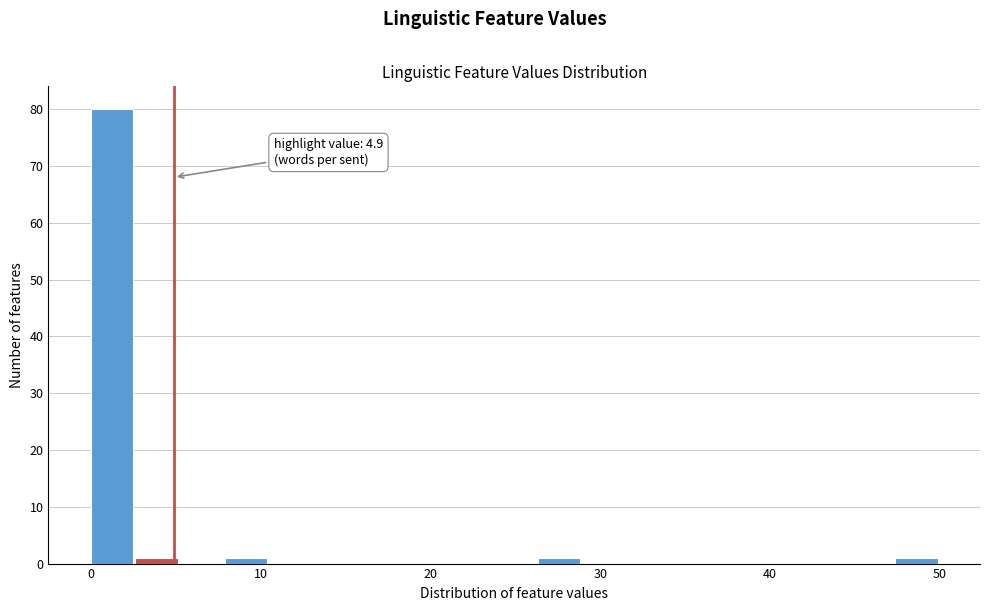

Around what value on the x-axis is the tallest bar? Give the approximate position of its centre, as read against the axis.

1